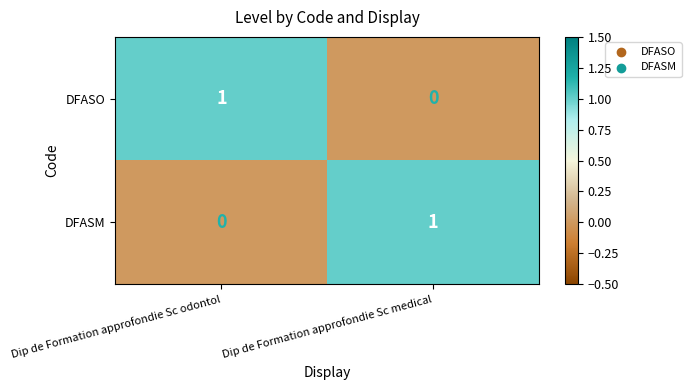

At Dip de Formation approfondie Sc medical, list the series in order from largest to smallest.

DFASM, DFASO